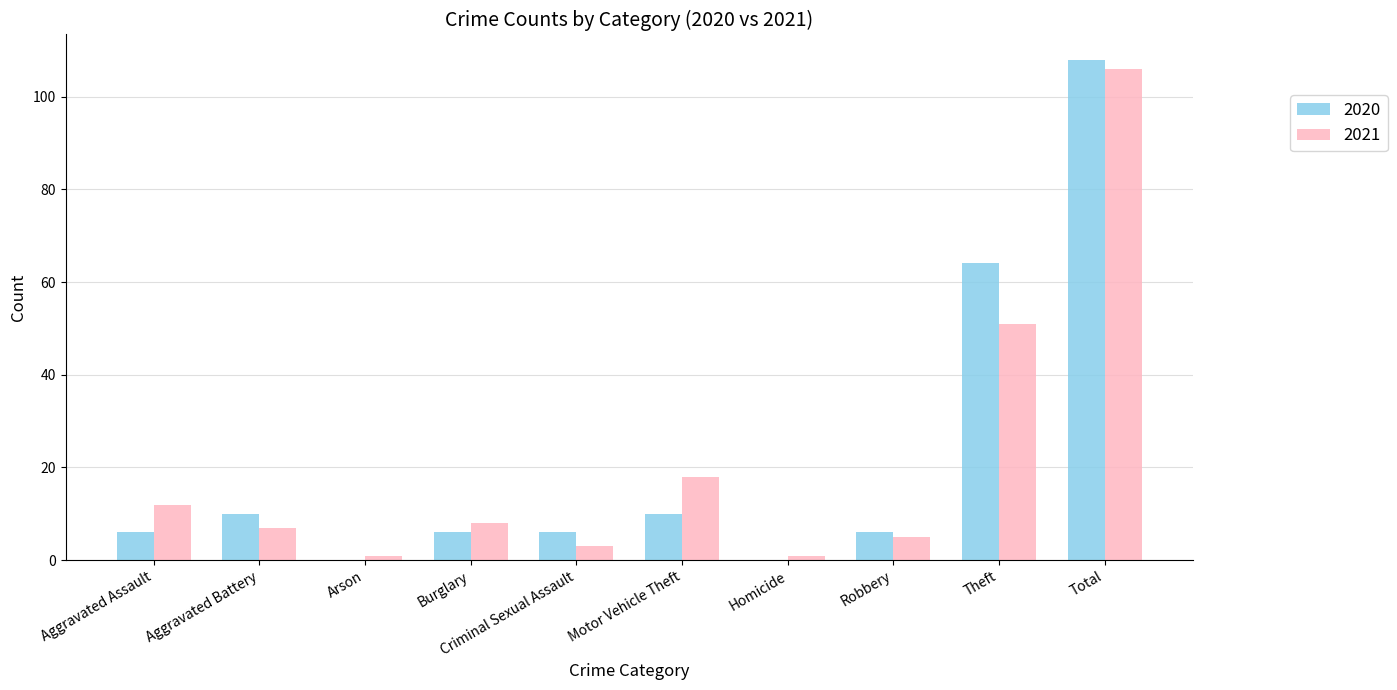

Is the value of 2021 at Robbery greater than the value of 2020 at Motor Vehicle Theft?

No